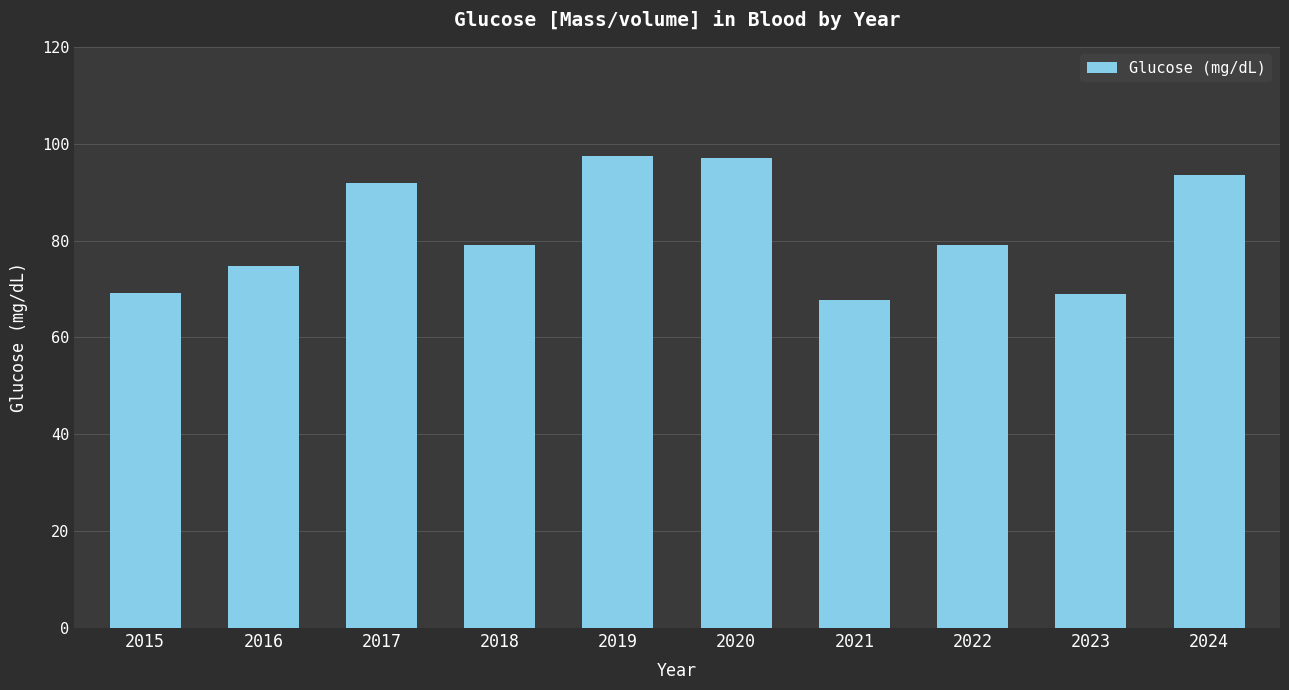

The chart shows a value of 120.2 at 2023. True or false?

False